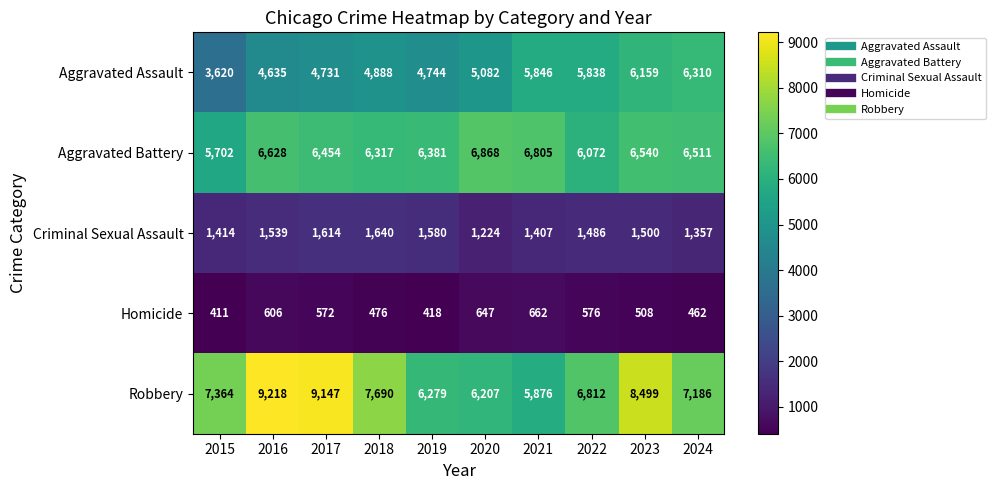

Which series has the widest spread of values?

Robbery